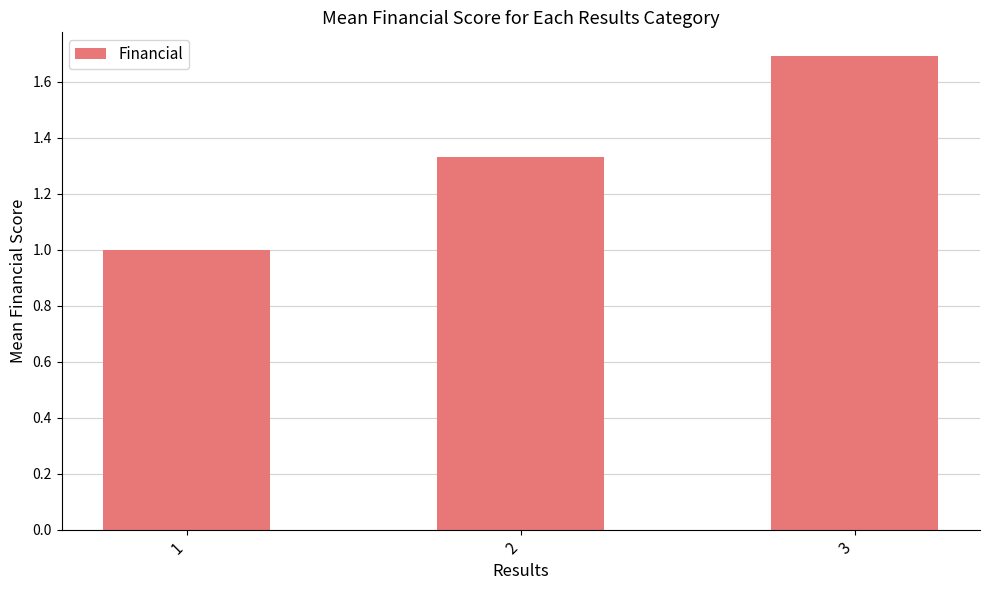

What is the ratio of the value at 1 to the value at 3?

0.6